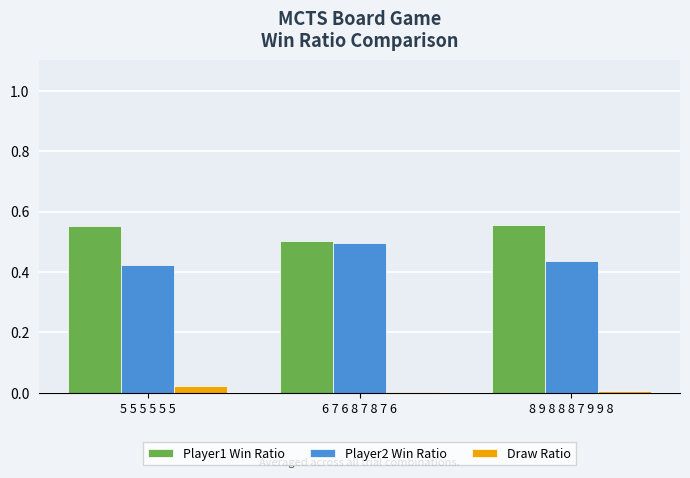

What is the sum of all Player2 Win Ratio values?

1.4